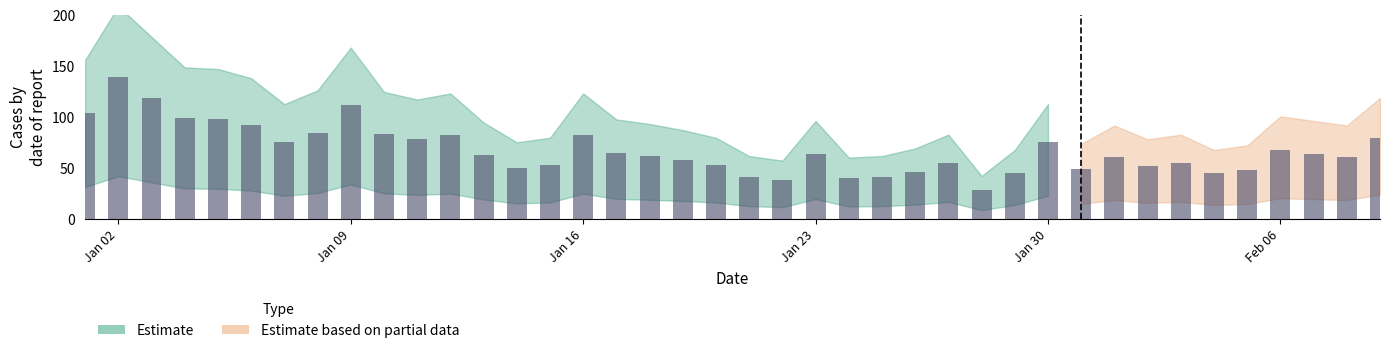

What position from the left is 2023-01-13?

13